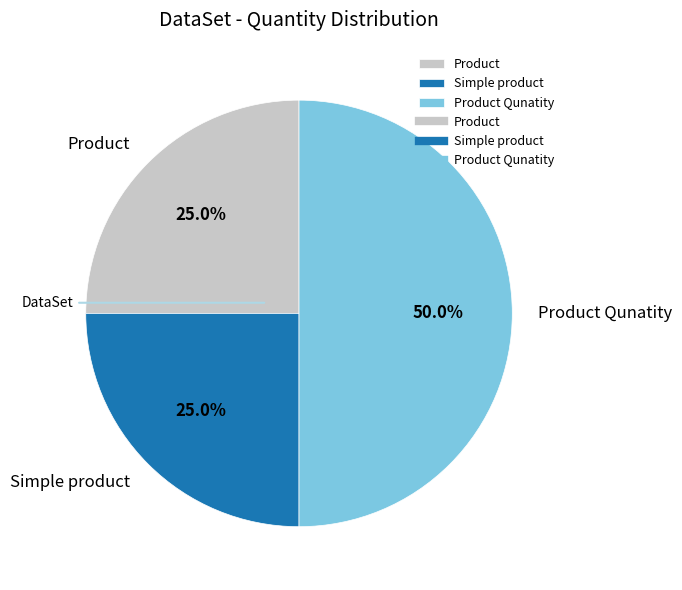

Is Product the majority of the pie?

No